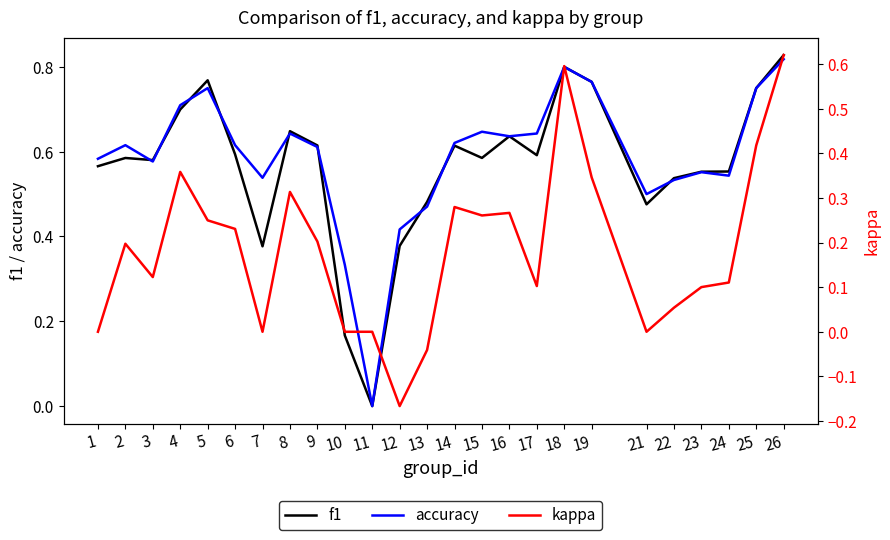

In f1, how many points are lower than both neighbors (excluding endpoints)?

6